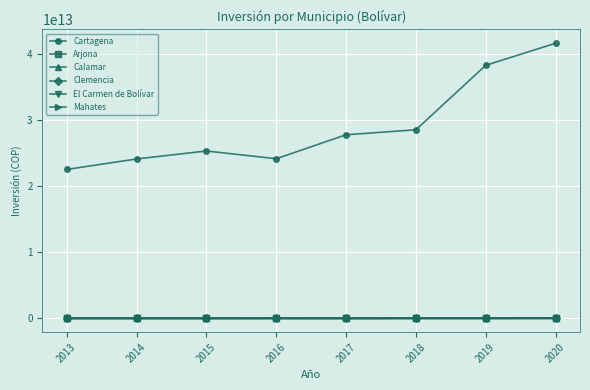

Count the number of data series in this chart.

6